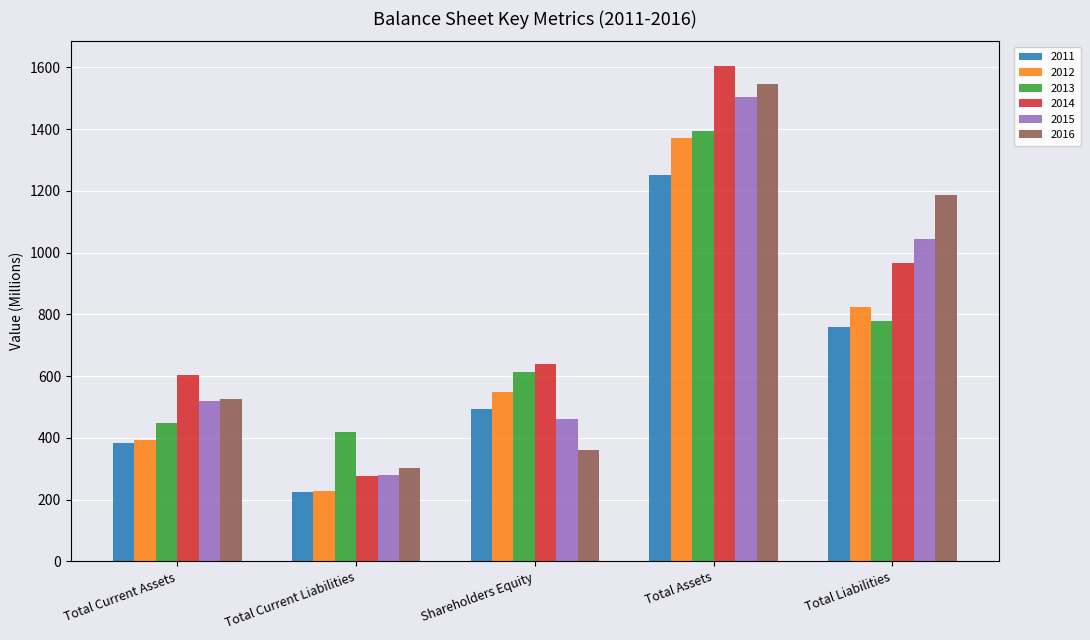

Which series changed the most between Total Assets and Total Liabilities?

2014